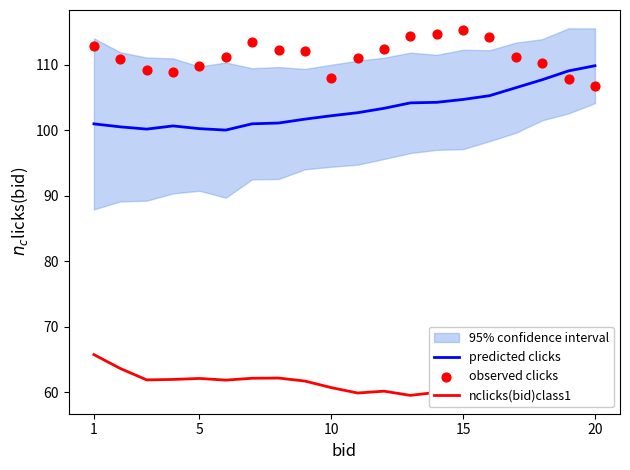

Is the value of nclicks(bid)class1 at 12 greater than the value of observed clicks at 16?

No